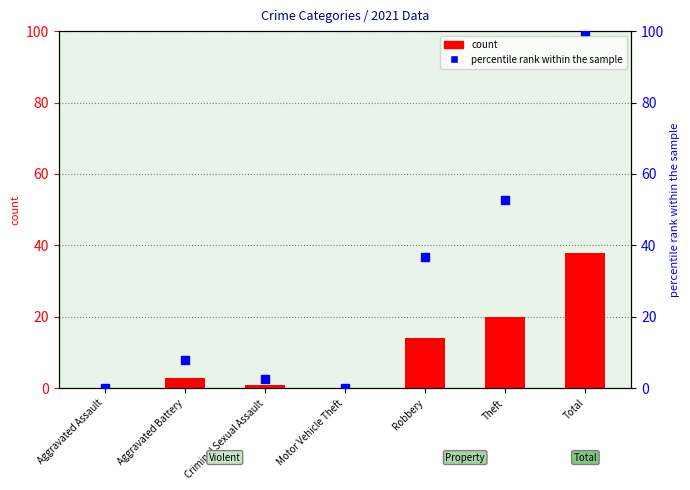

What are all the series names shown in the legend?

count, percentile rank within the sample